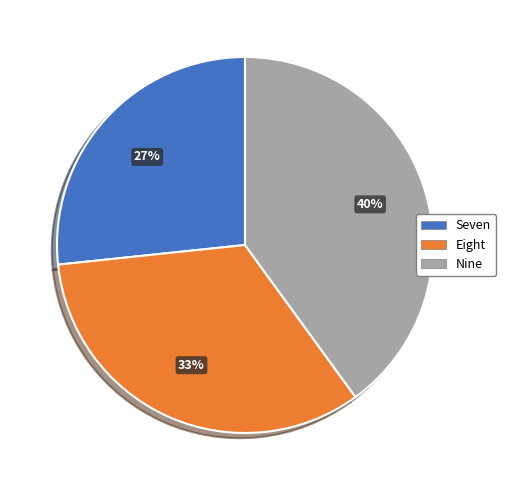

Count the number of slices in the pie.

3